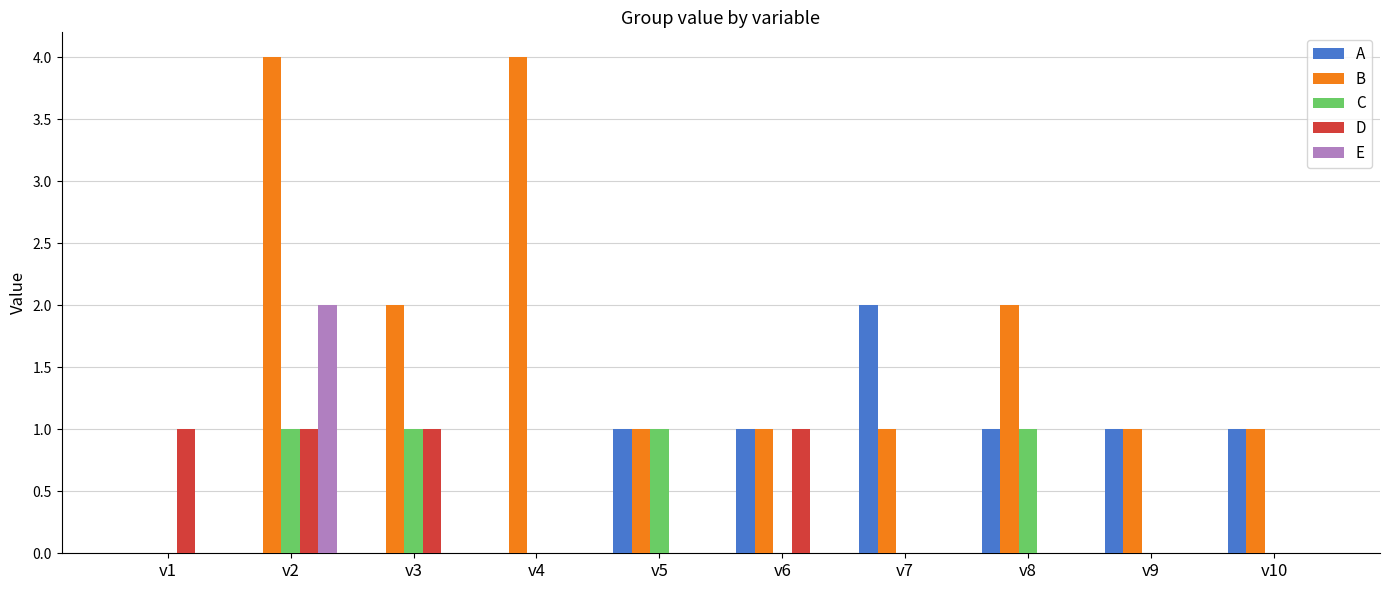

Which series has the largest total across all categories?

B